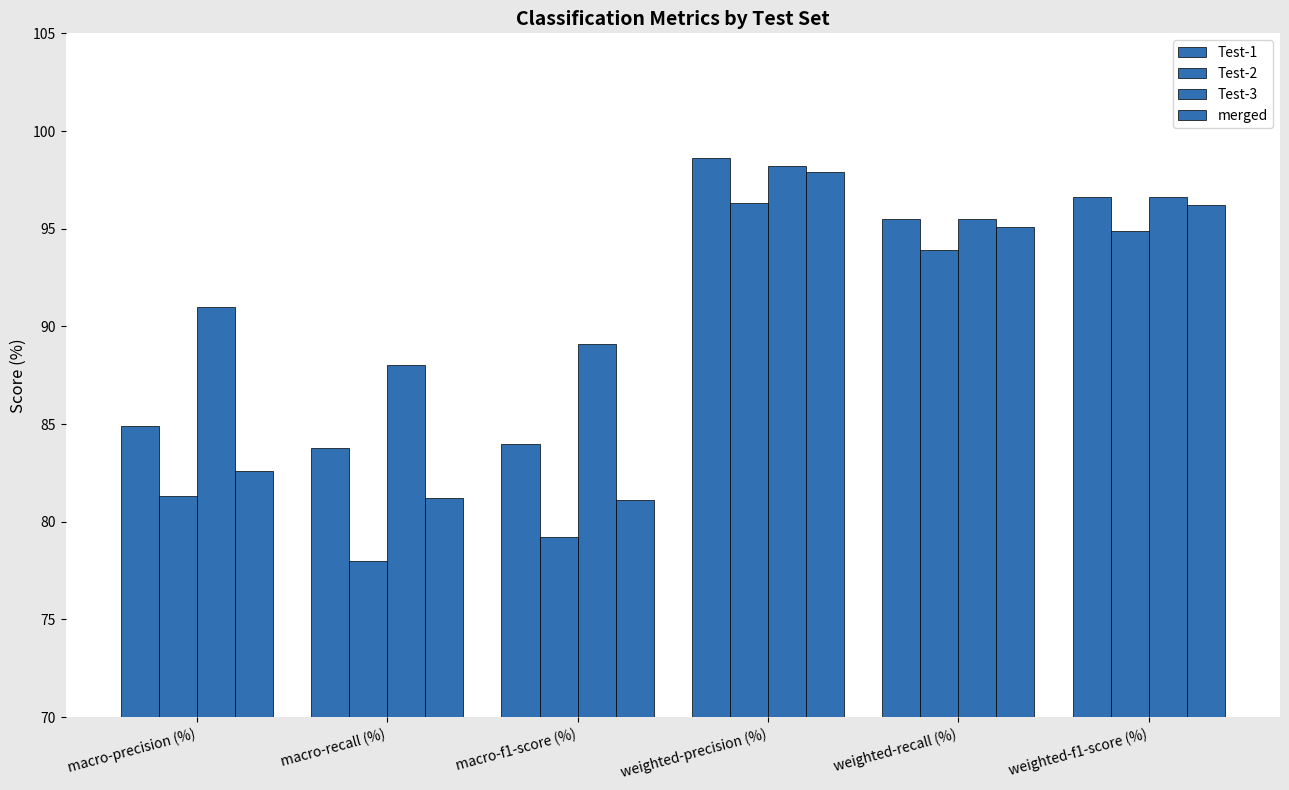

Reading left to right, transcribe all the data shown in this chart.

Test-1: 84.9	83.8	84.0	98.6	95.5	96.6
Test-2: 81.3	78.0	79.2	96.3	93.9	94.9
Test-3: 91.0	88.0	89.1	98.2	95.5	96.6
merged: 82.6	81.2	81.1	97.9	95.1	96.2